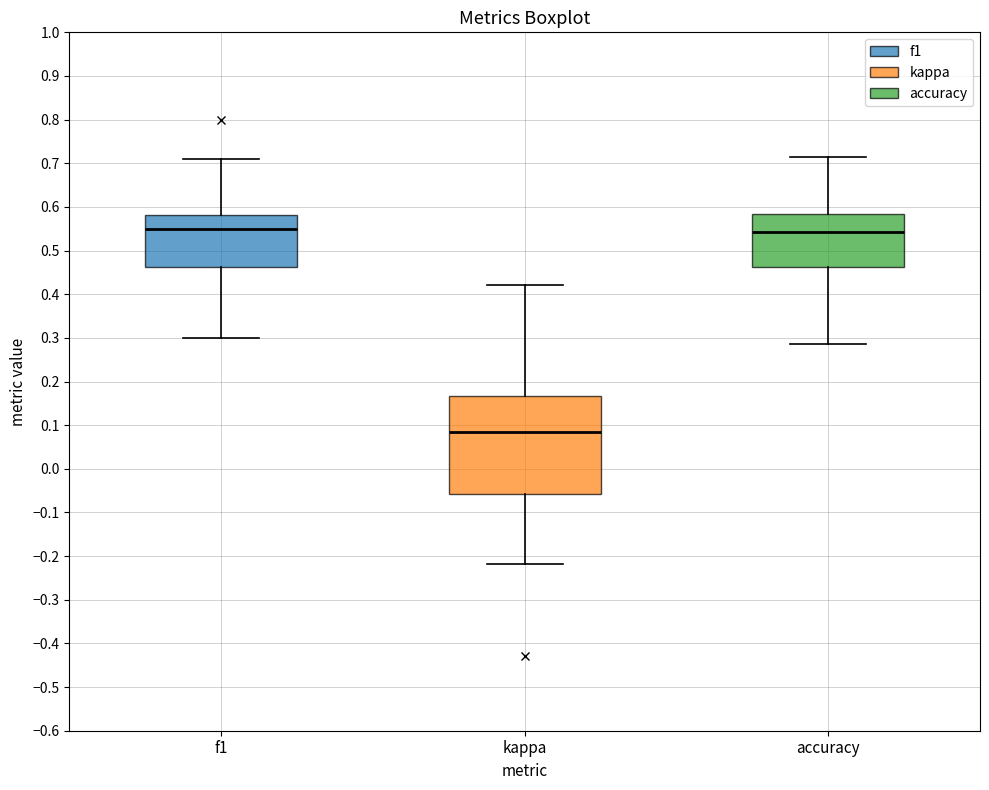

Where is the lower edge of the box for accuracy on the y-axis? The values are not printed on the chart, so give them approximately, as read against the axis.

0.46